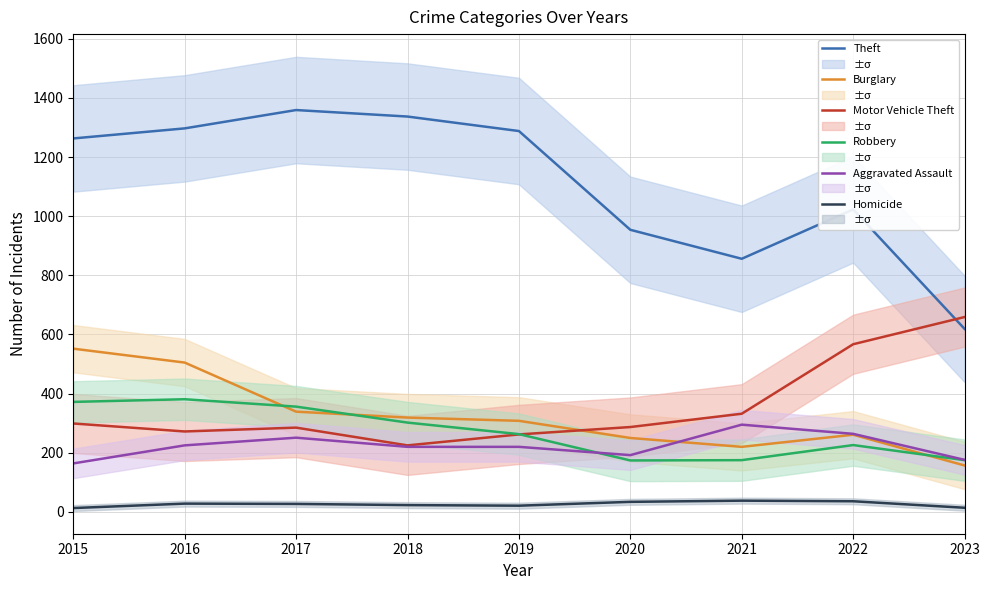

True or false: Homicide has a value of 13 at 2015.

True